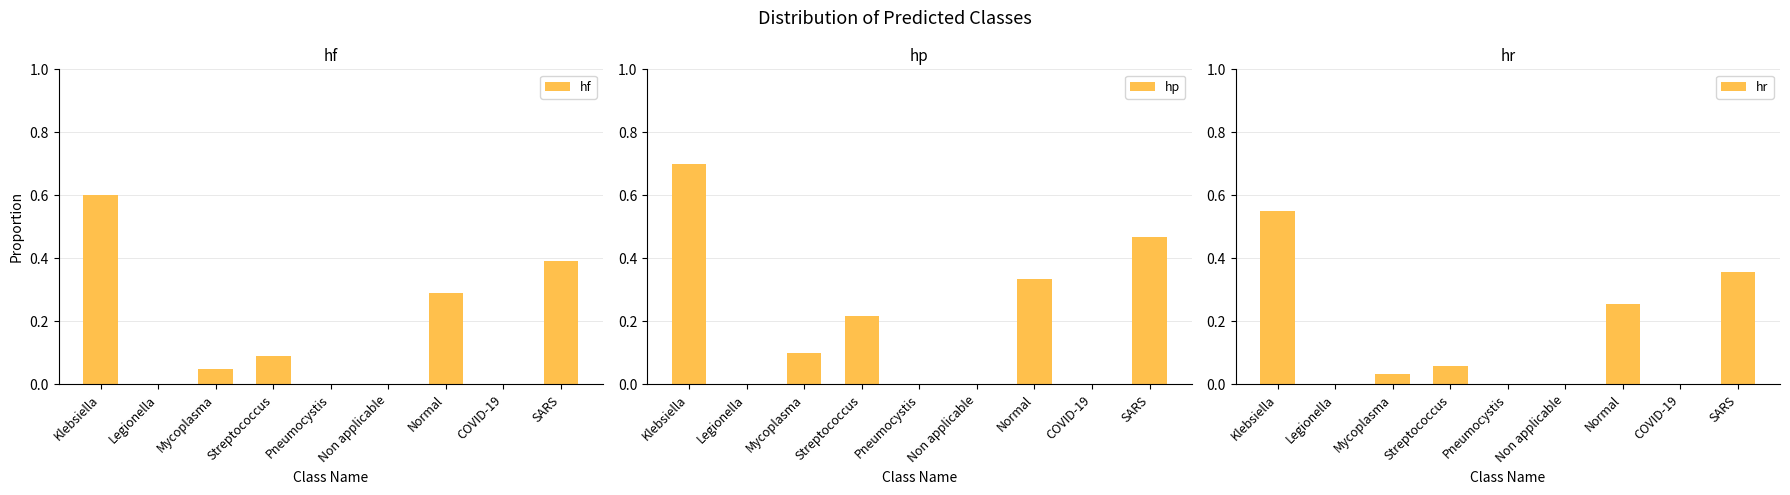

How many bars are there in total?

27